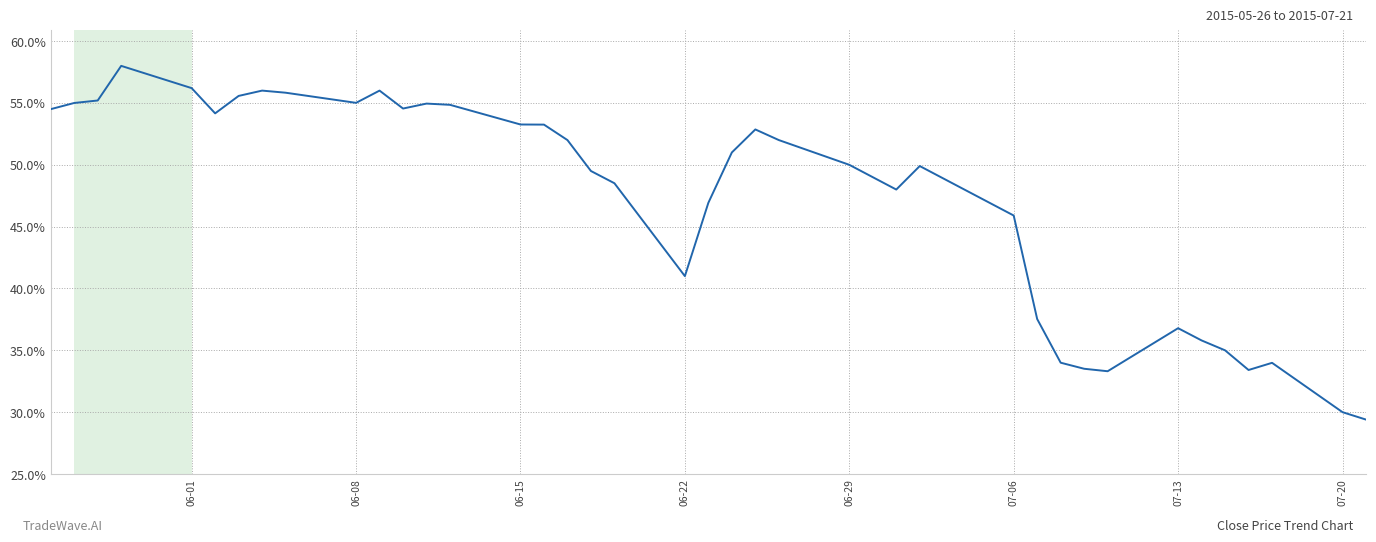

Reading left to right, extract all data points from this chart.

0.5	0.6	0.6	0.6	0.6	0.5	0.6	0.6	0.6	0.6	0.6	0.5	0.5	0.5	0.5	0.5	0.5	0.5	0.5	0.4	0.5	0.5	0.5	0.5	0.5	0.5	0.5	0.5	0.5	0.4	0.3	0.3	0.3	0.4	0.4	0.3	0.3	0.3	0.3	0.3